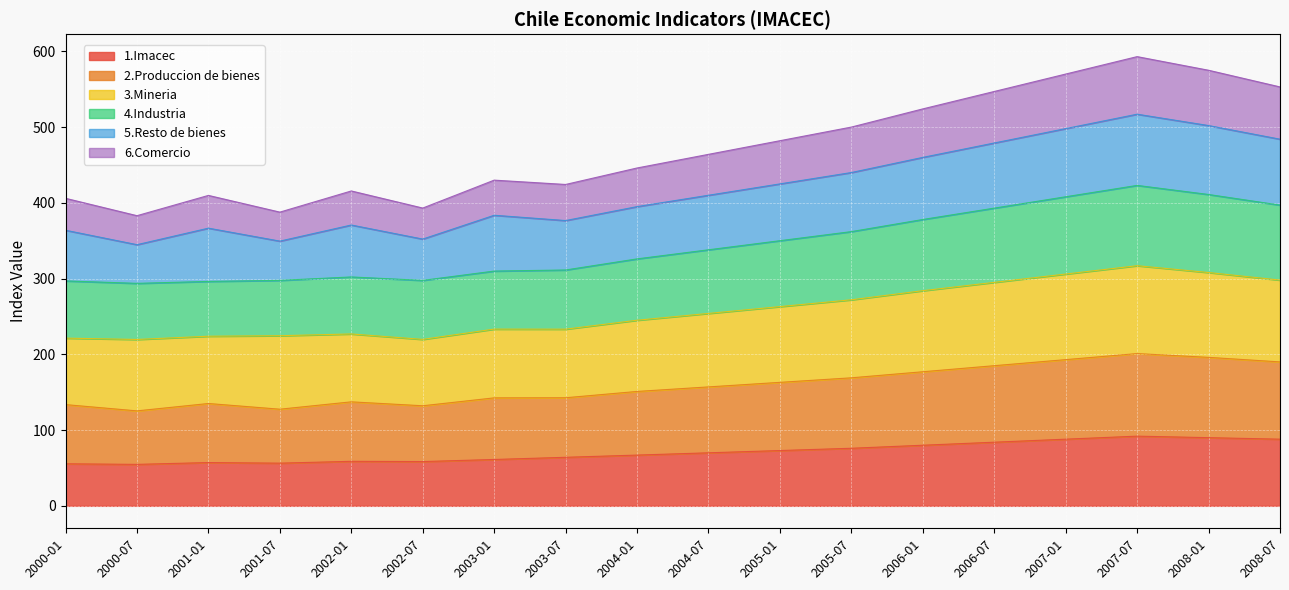

What is the highest value of the 1.Imacec series?

92.0